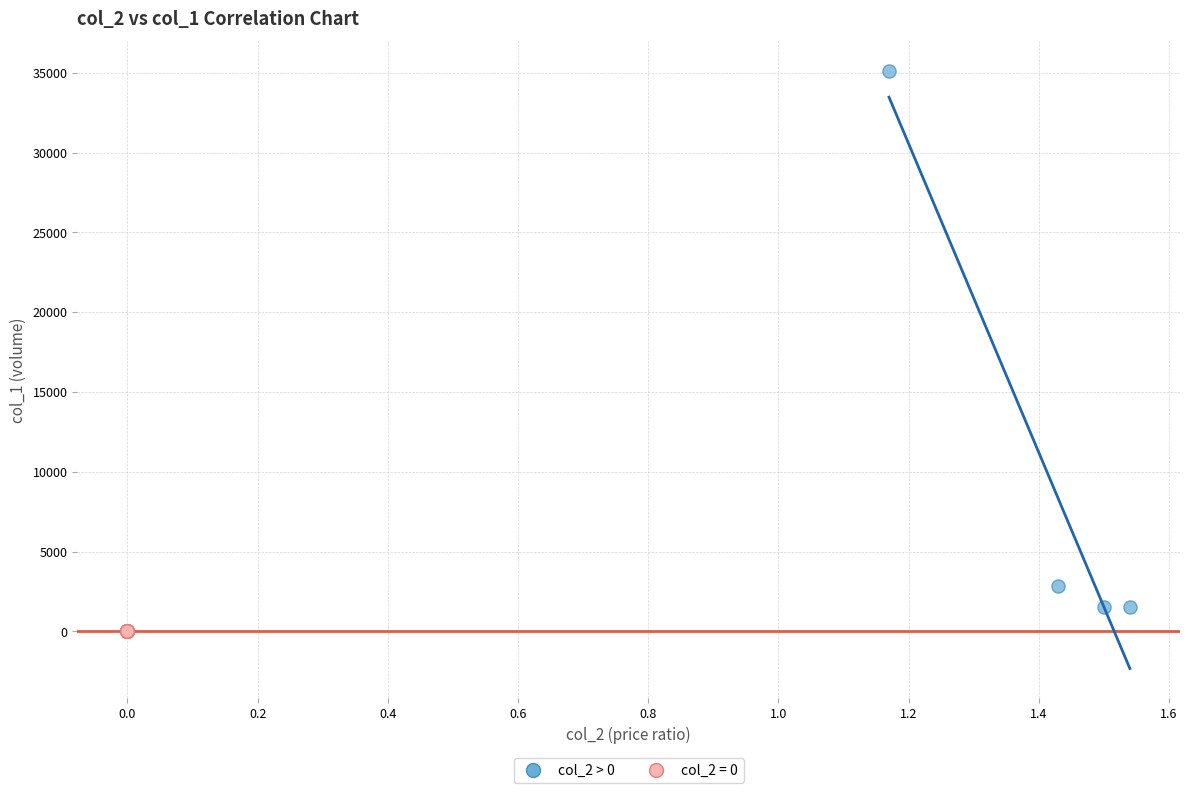

Which series contains the highest Y value?

col_2 > 0